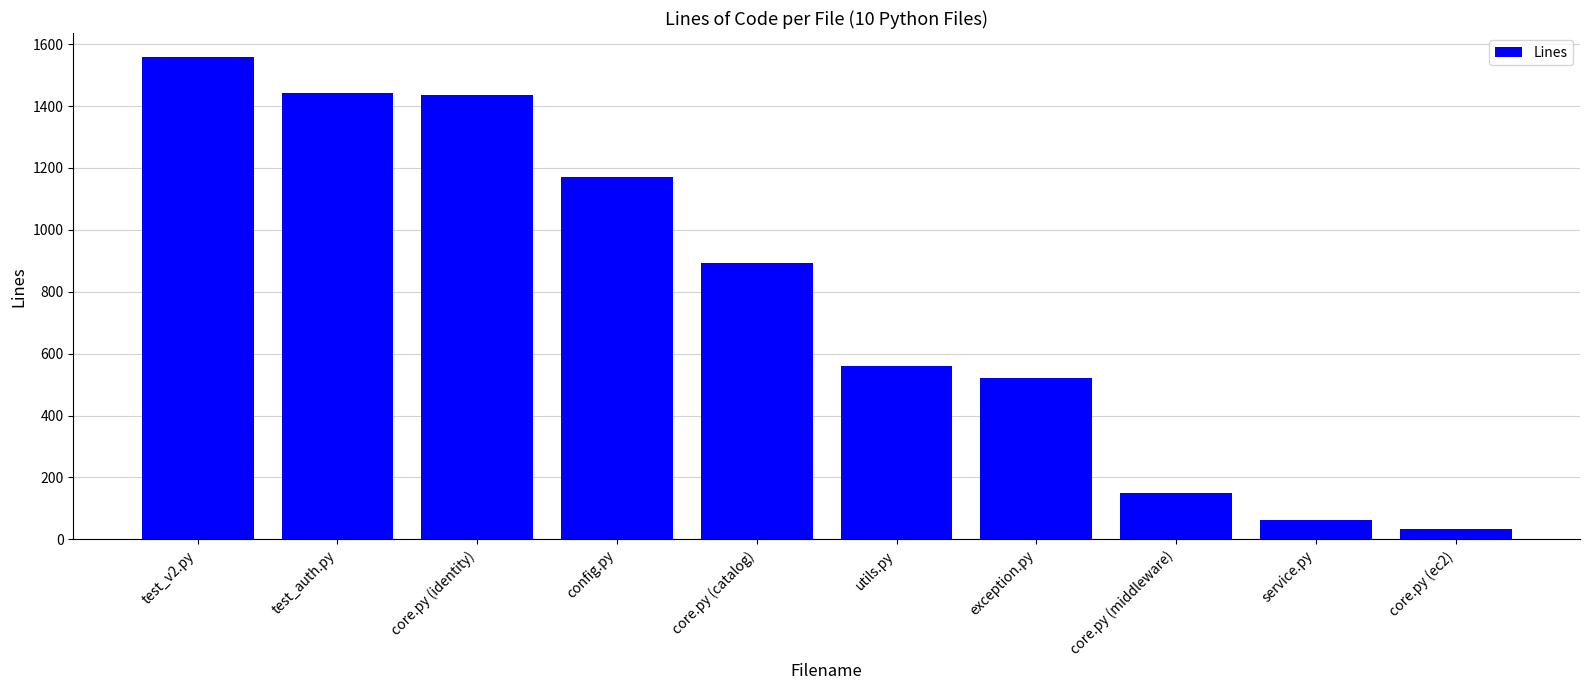

Which has a higher value, test_v2.py or config.py?

test_v2.py